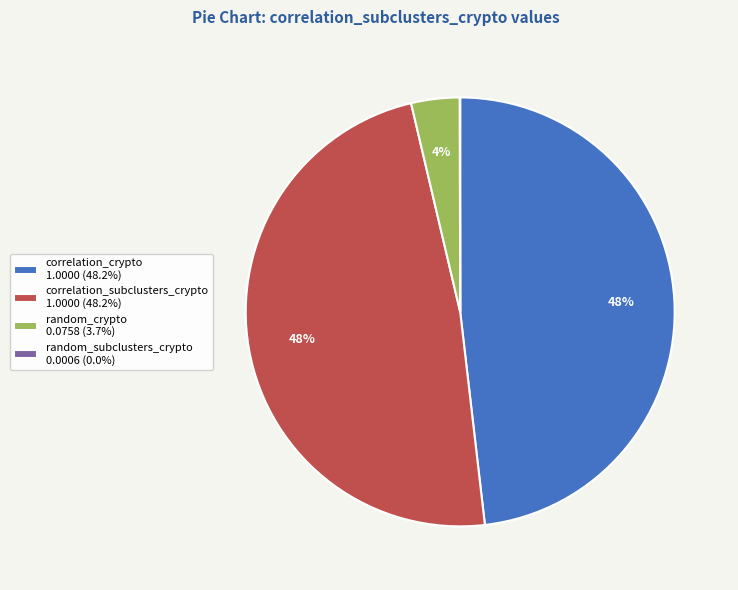

Combined, do correlation_subclusters_crypto 1.0000 (48.2%) and correlation_crypto 1.0000 (48.2%) account for over 50%?

Yes